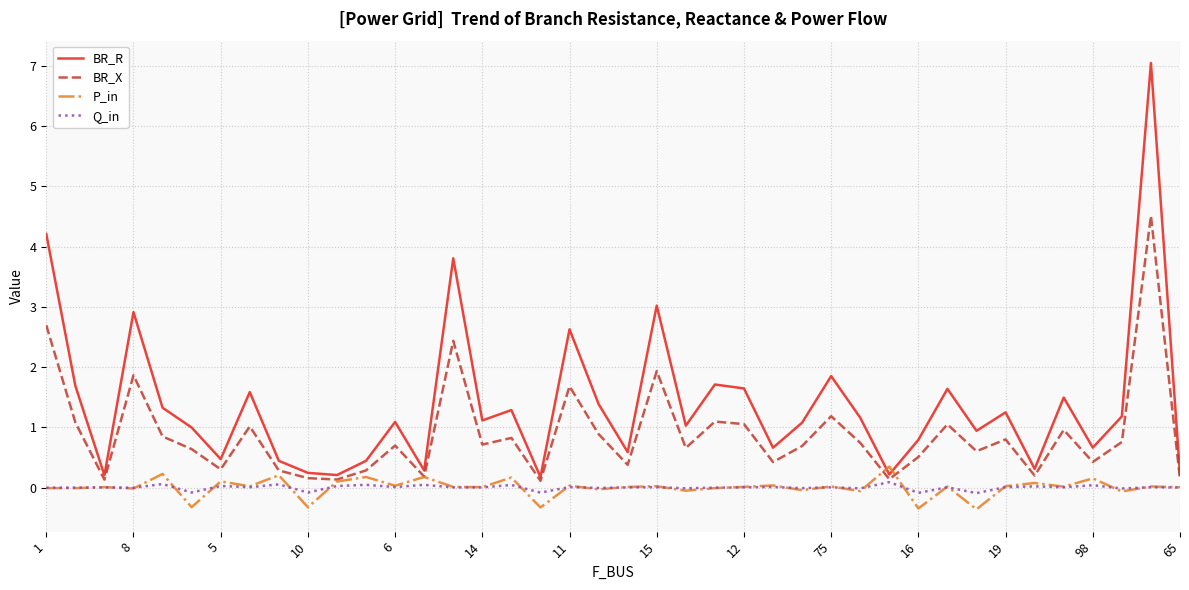

What is the maximum value for P_in?

0.3